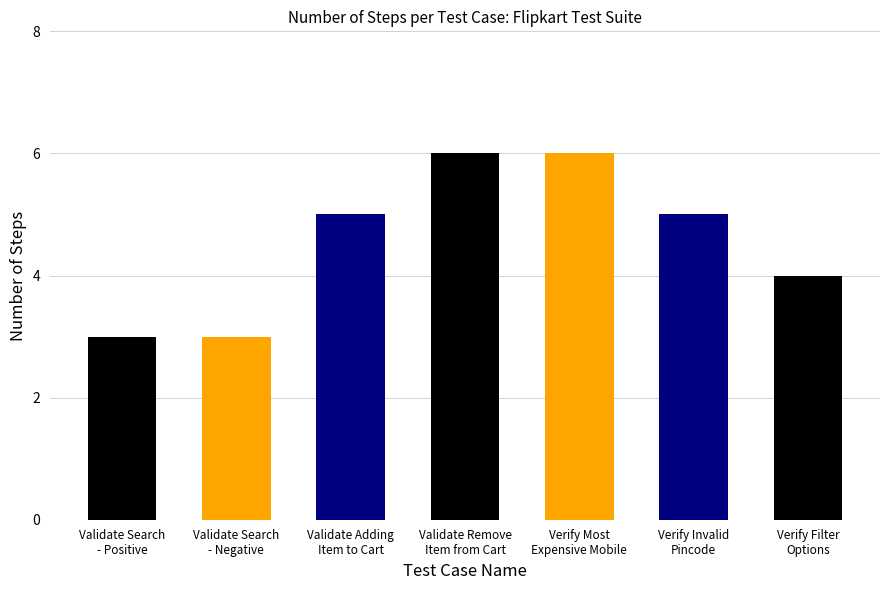

What is the minimum value shown in the chart?

3